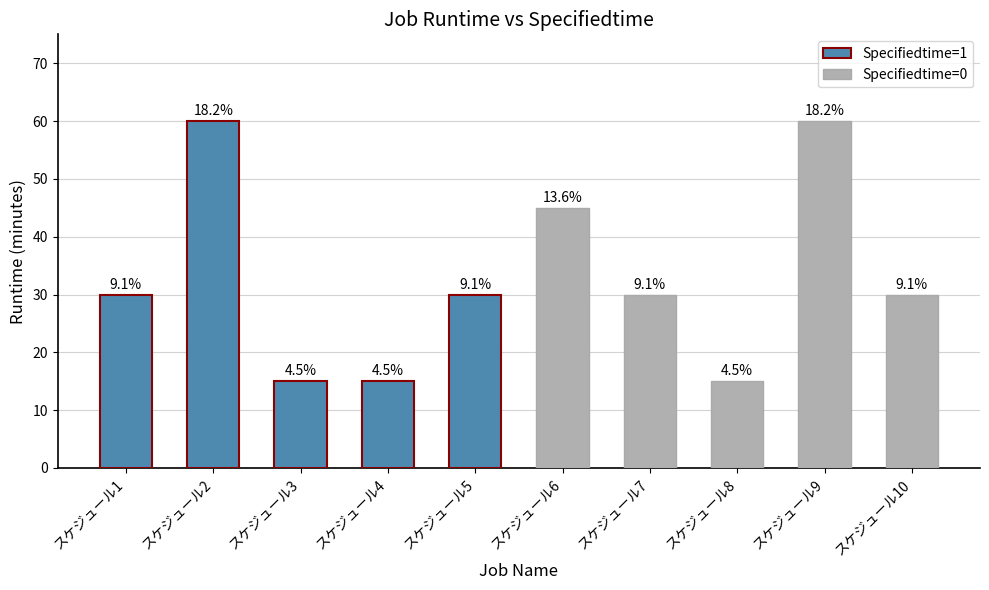

The Specifiedtime=1 series shows 10 at スケジュール4. True or false?

False